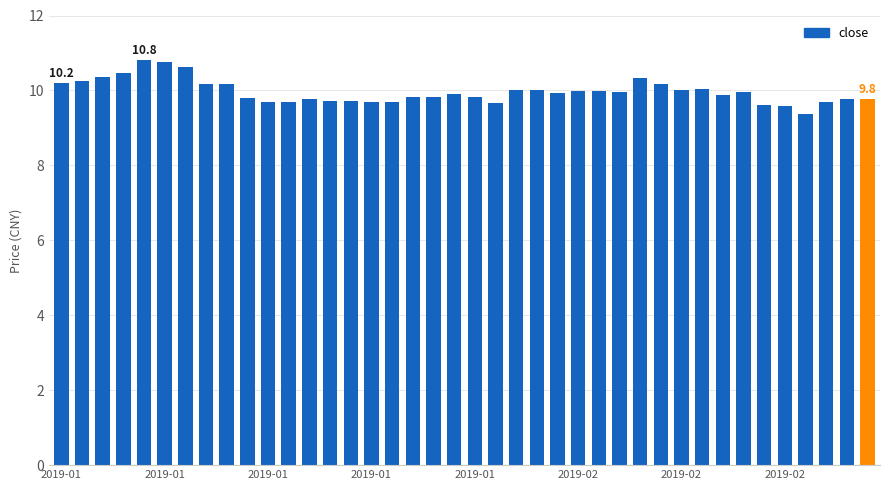

What is the minimum value shown in the chart?

9.4